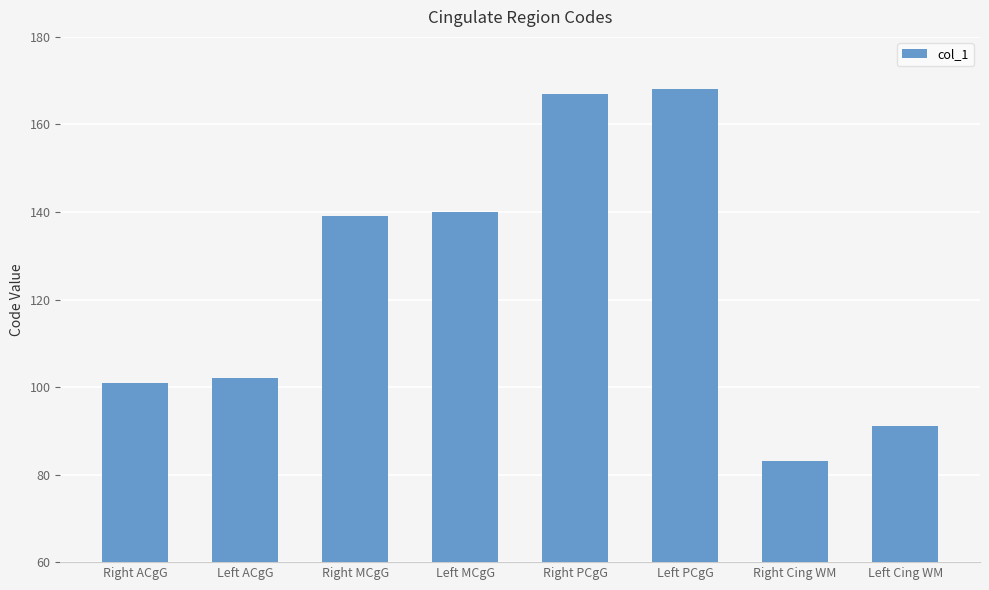

What is the label of the 1st bar from the right?

Left Cing WM